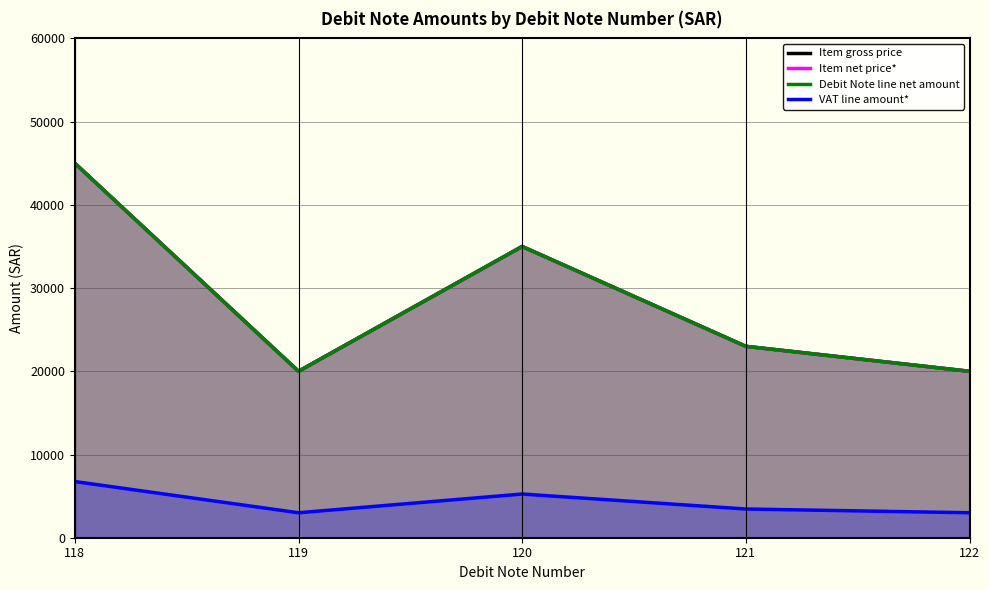

What is the difference between the Item net price* values at 121 and 120?

12000